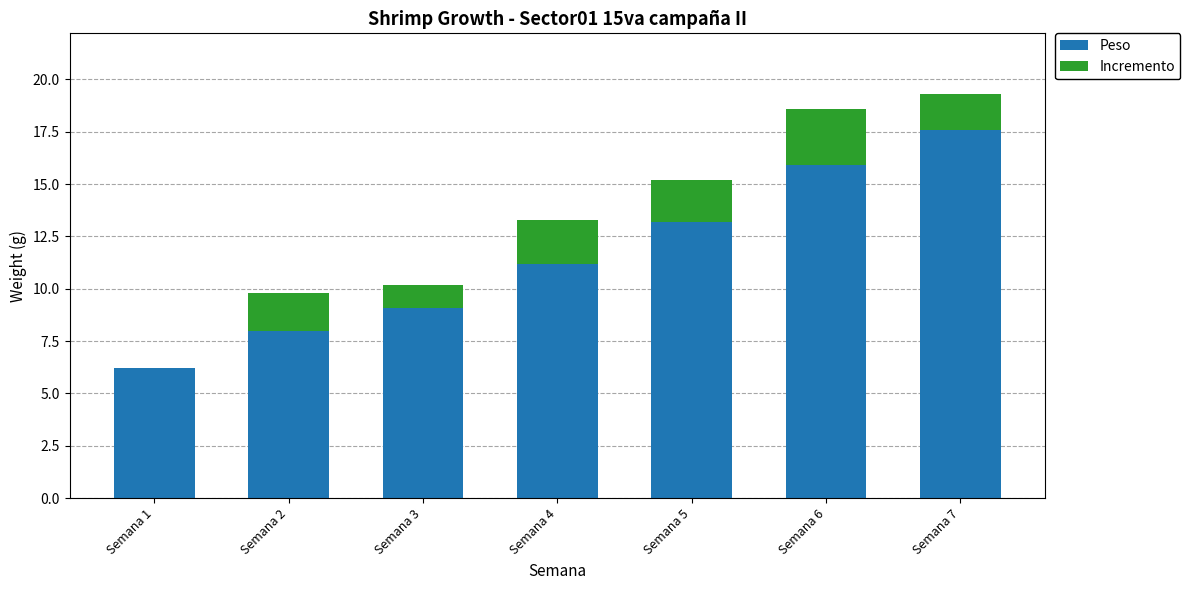

Is it true that Peso equals 8.0 at Semana 2?

True